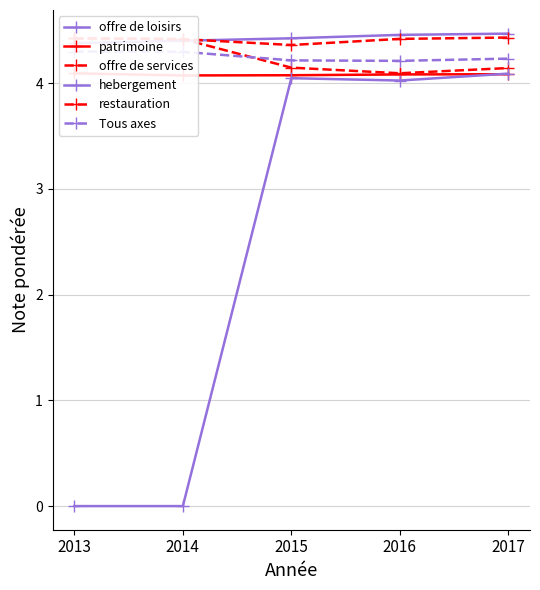

Reading left to right, extract all data points from this chart.

offre de loisirs: 2013=4.4	2014=4.4	2015=4.4	2016=4.5	2017=4.5
patrimoine: 2013=4.1	2014=4.1	2015=4.1	2016=4.1	2017=4.1
offre de services: 2013=4.4	2014=4.4	2015=4.1	2016=4.1	2017=4.1
hebergement: 2013=0.0	2014=0.0	2015=4.0	2016=4.0	2017=4.1
restauration: 2013=4.4	2014=4.4	2015=4.4	2016=4.4	2017=4.4
Tous axes: 2013=4.3	2014=4.3	2015=4.2	2016=4.2	2017=4.2